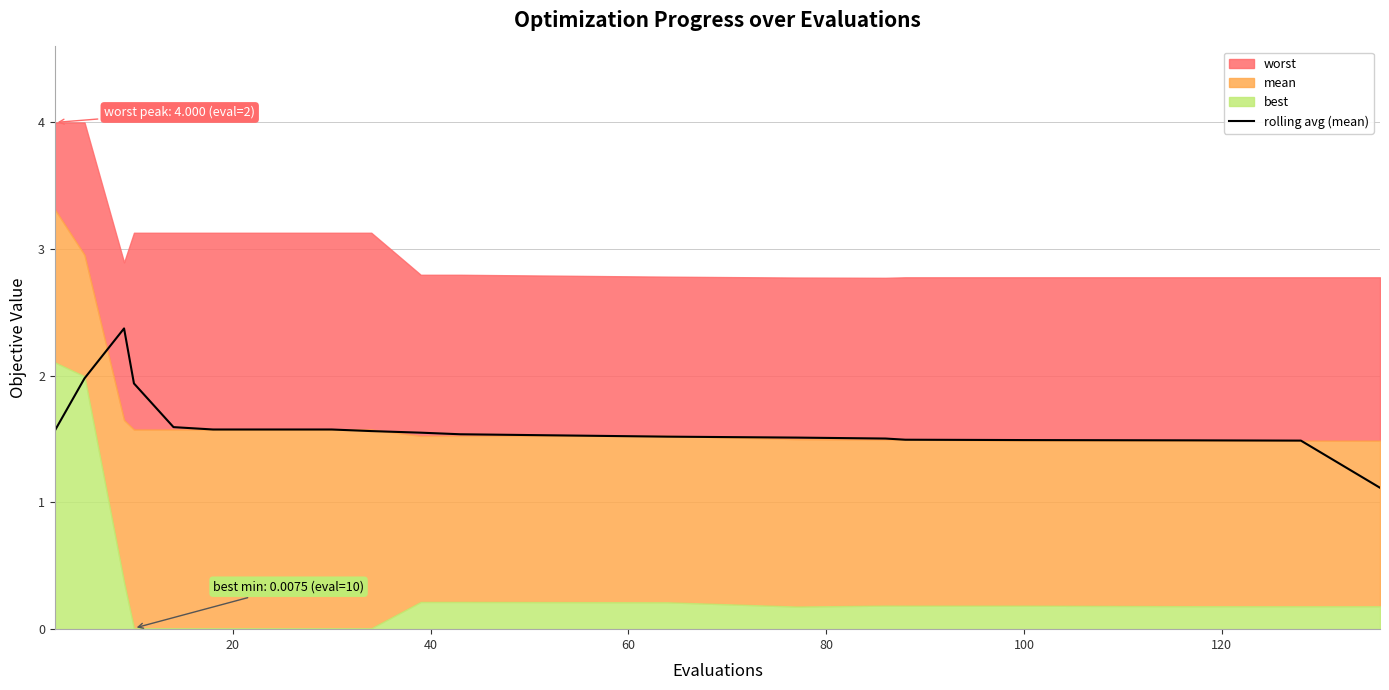

What is the highest value of the rolling avg (mean) series?

2.4